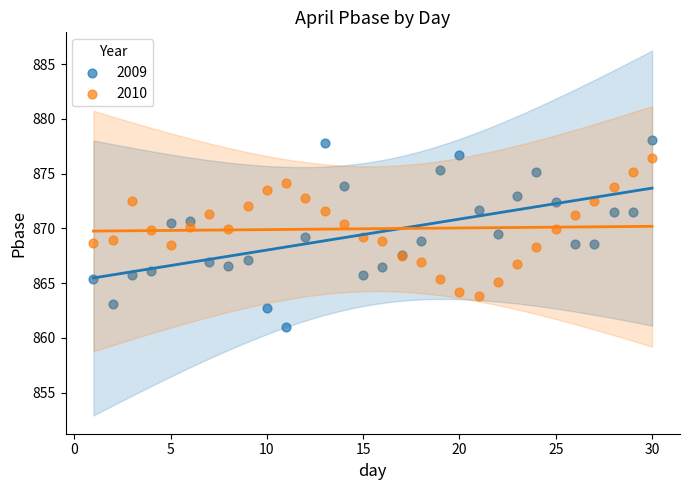

Which series reaches the maximum Y coordinate?

2009